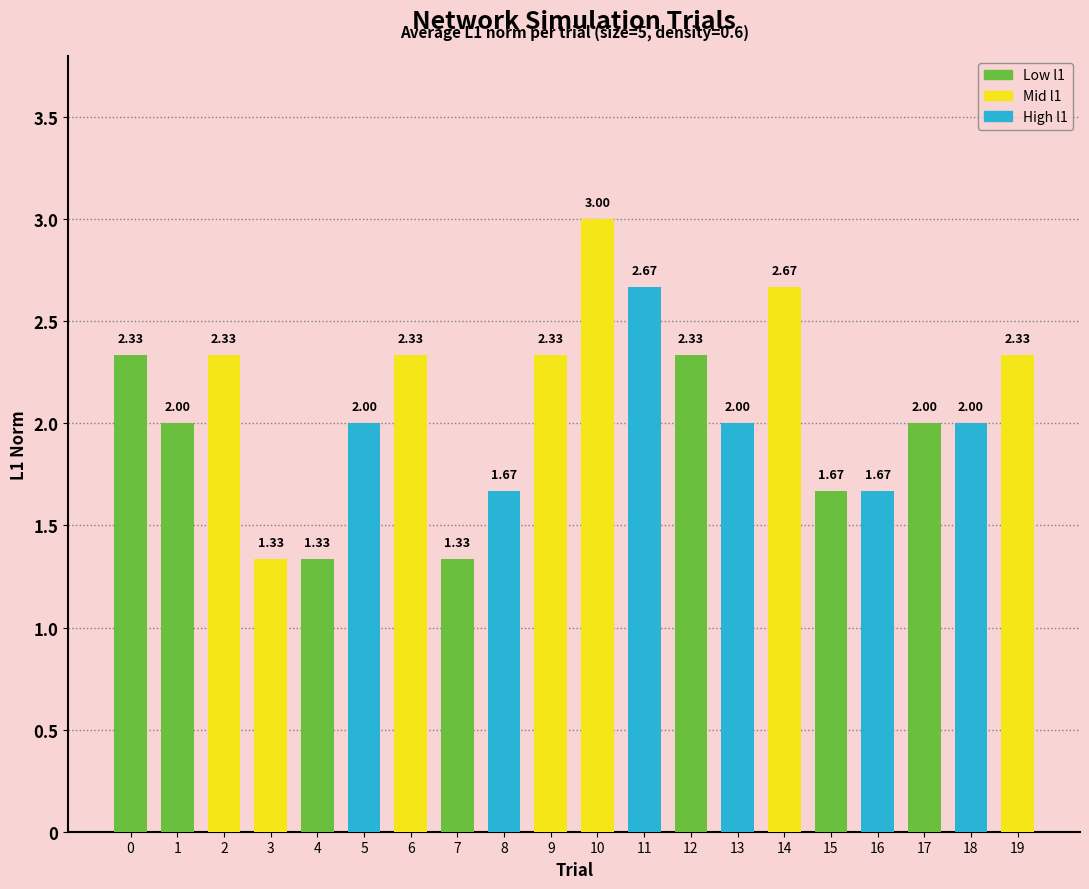

What is the sum of all values?

41.3